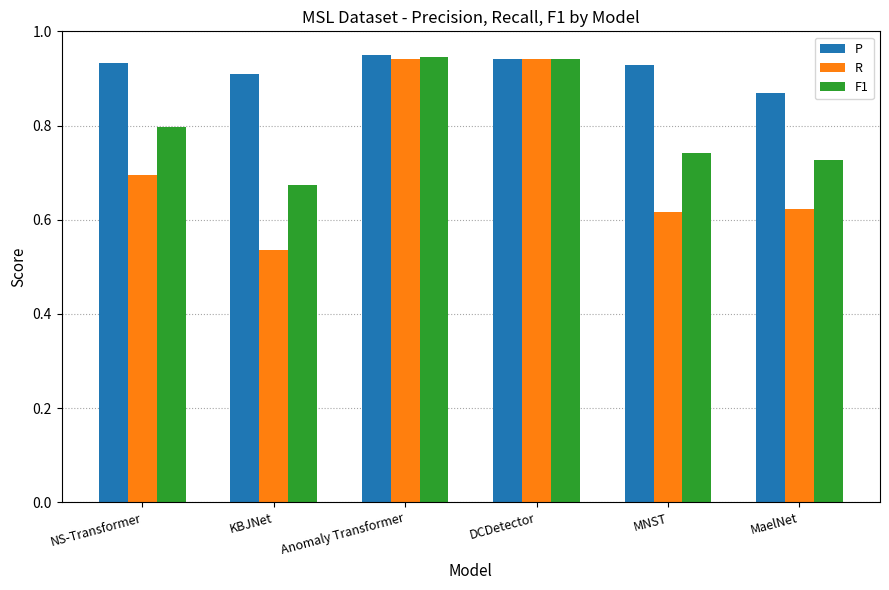

Does the chart contain any negative values?

No